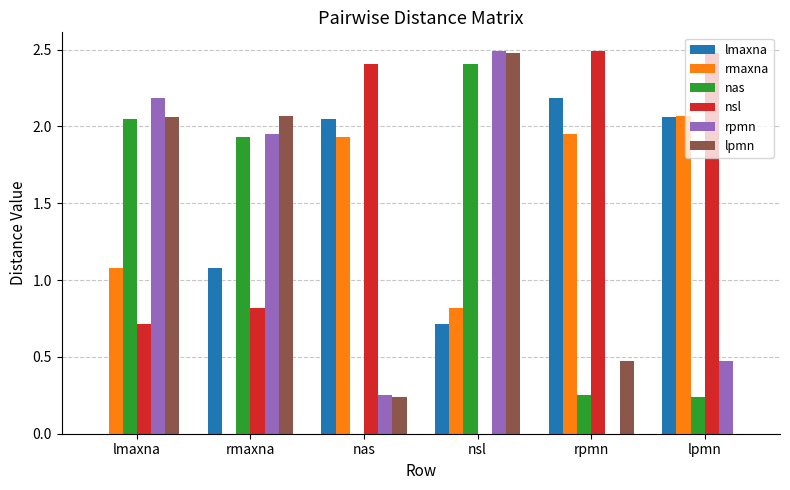

Which category has the highest value in the rpmn series?

nsl